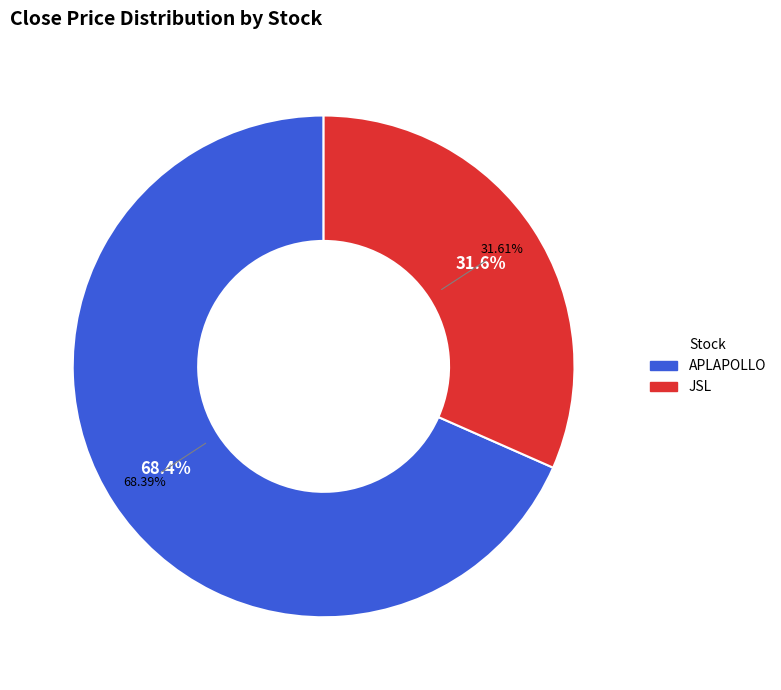

The 2 slice represents 28% of the pie. True or false?

False